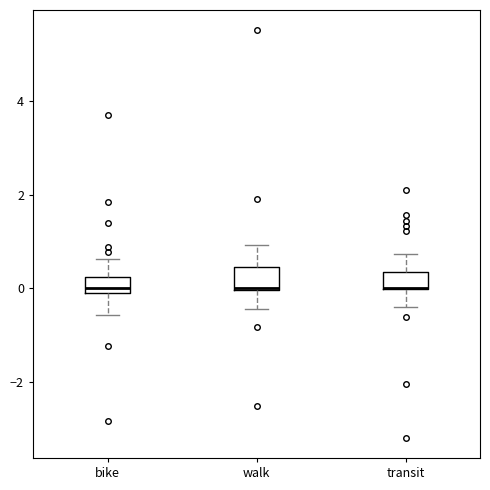

Reading left to right, read every box against the y-axis: the position of its median line, the range the box covers, and the ends of its whiskers. The values are not printed on the chart, so give them approximately, as read against the axis.

bike: median 0.0, box -0.2 to 0.2, whiskers -0.6 to 0.6
walk: median 0.0, box 0.0 to 0.4, whiskers -0.4 to 1.0
transit: median 0.0 (drawn on the box's lower edge), box 0.0 to 0.4, whiskers -0.4 to 0.8